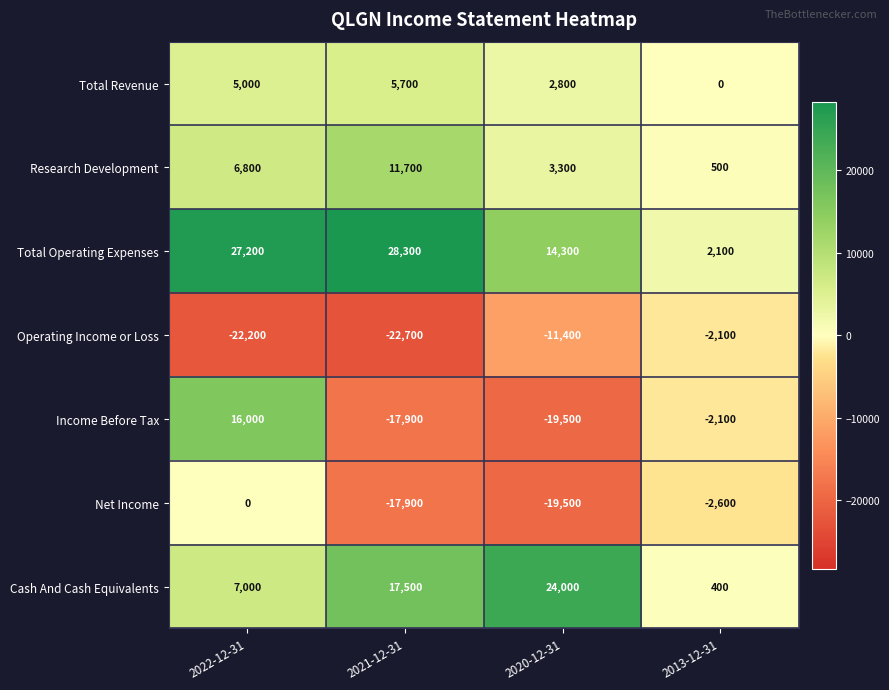

What is the difference between the Cash And Cash Equivalents values at 2022-12-31 and 2013-12-31?

6600